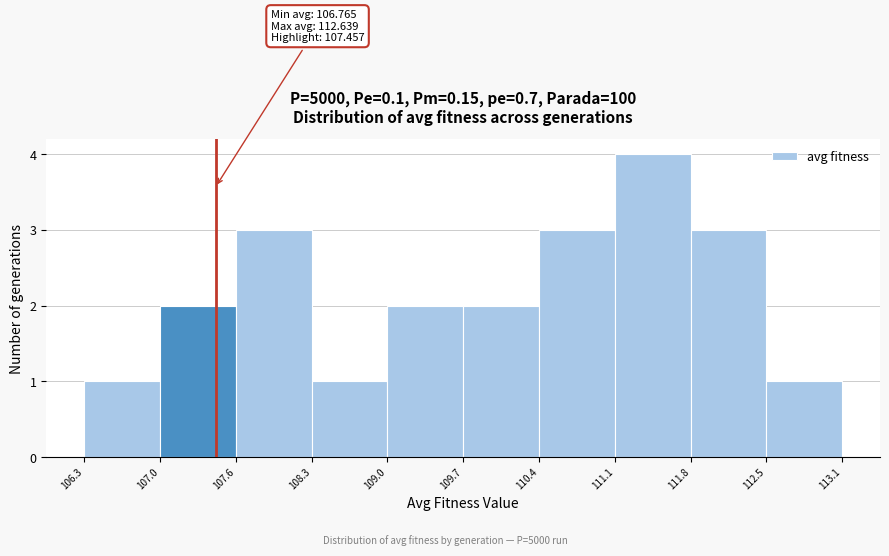

Which range on the x-axis has the tallest bar?

111.1 to 111.8